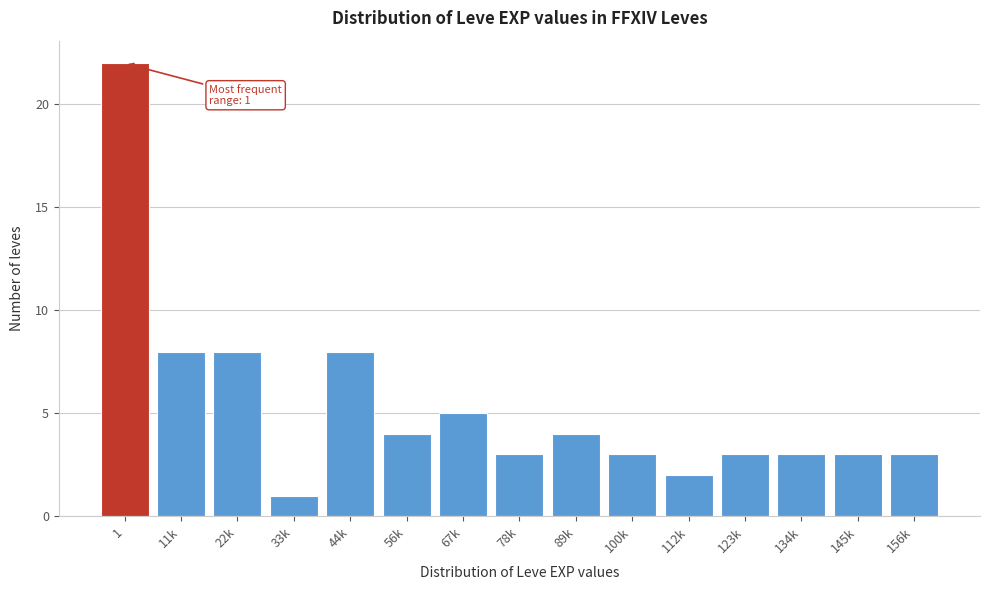

Reading left to right, what are all the values shown in this chart?

22	8	8	1	8	4	5	3	4	3	2	3	3	3	3